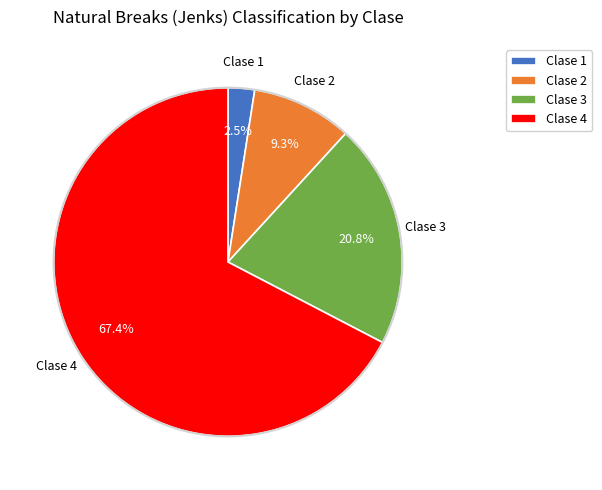

Which has a higher value, Clase 4 or Clase 2?

Clase 4